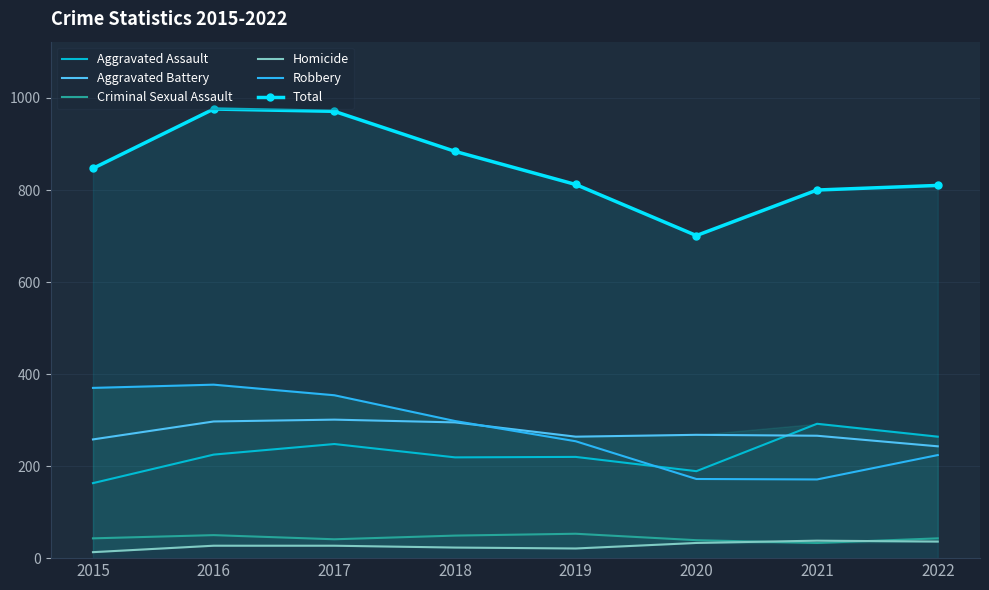

Where is the first local maximum for Aggravated Assault?

2017